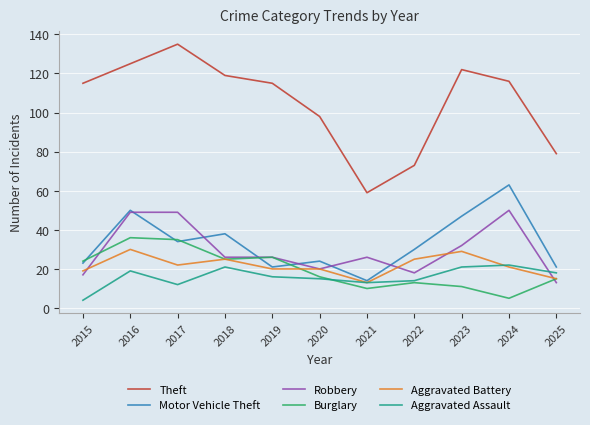

At which label is Robbery closest to 31?

2023